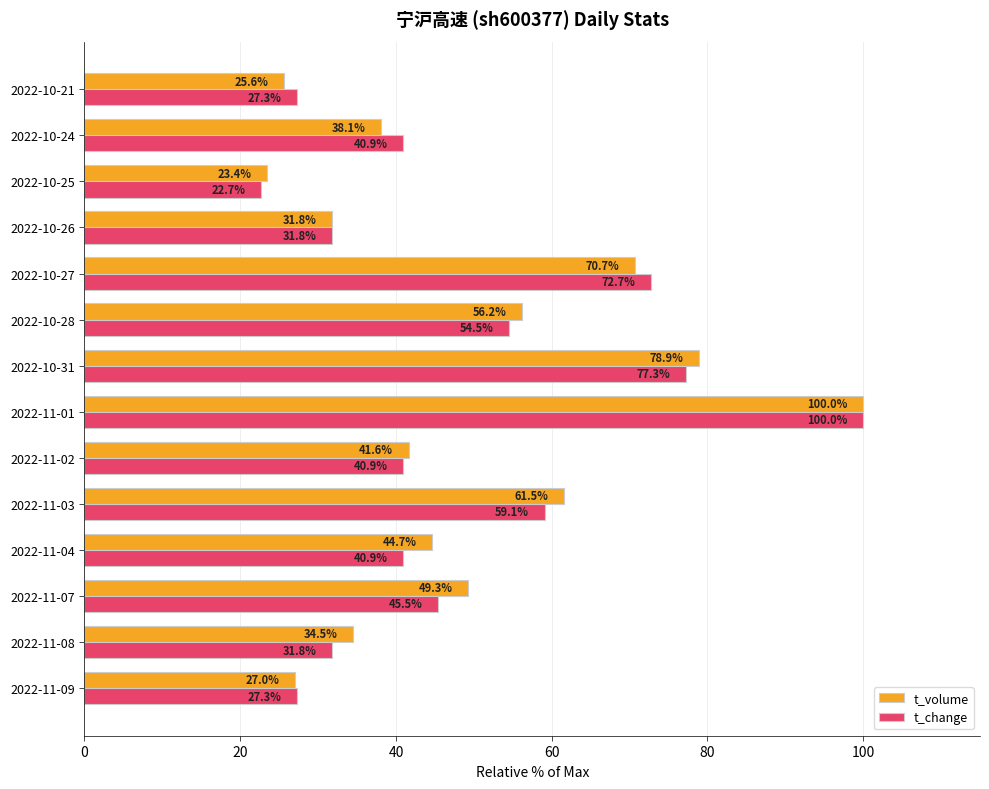

Is it true that t_change equals 31.8 at 2022-11-08?

True